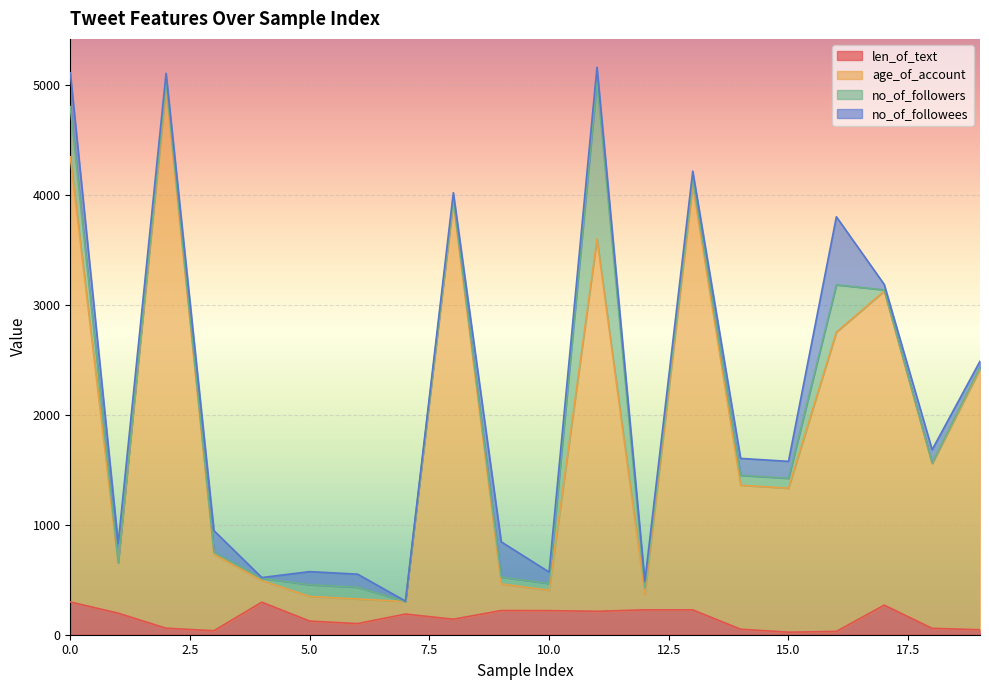

What is the average value of the len_of_text series?

151